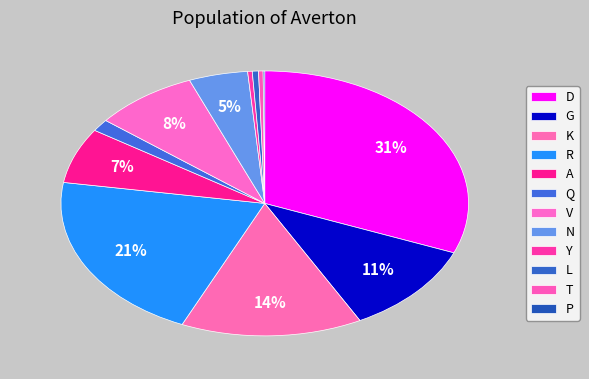

Is the sum of P and V greater than half?

No